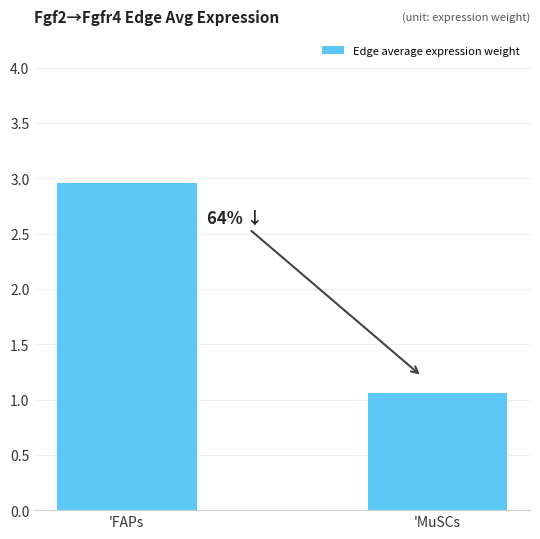

List the labels in order of value, smallest first.

'MuSCs, 'FAPs